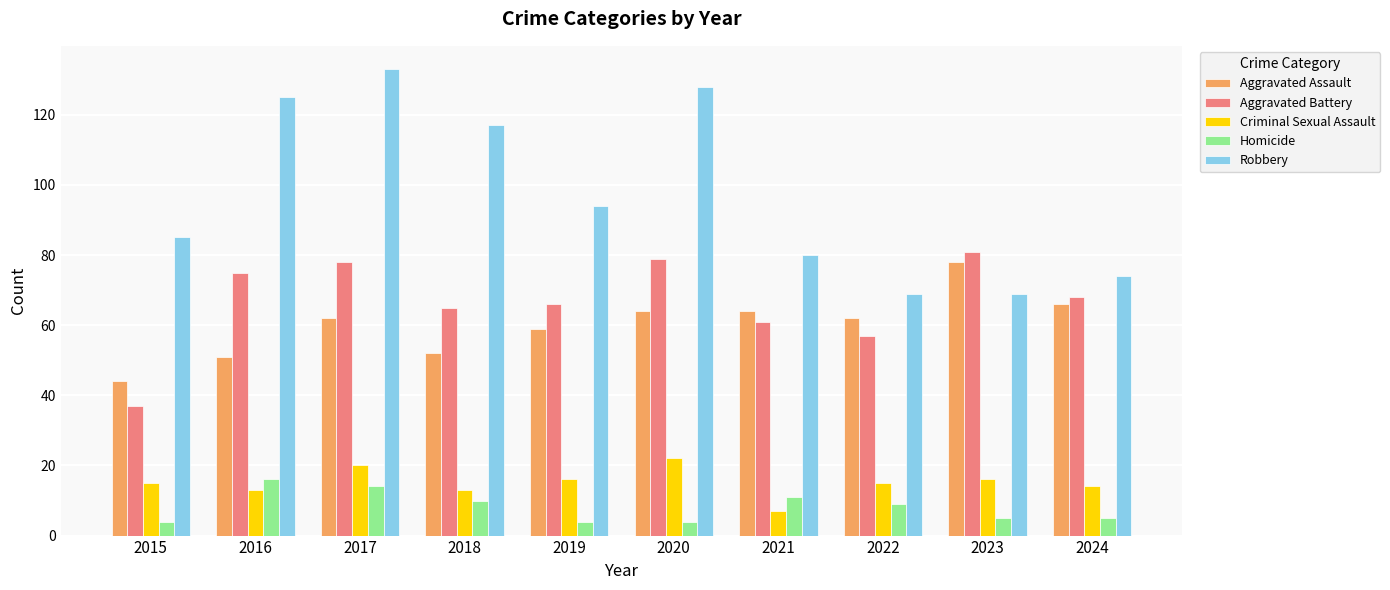

What is the sum of the Homicide values at 2019 and 2022?

13